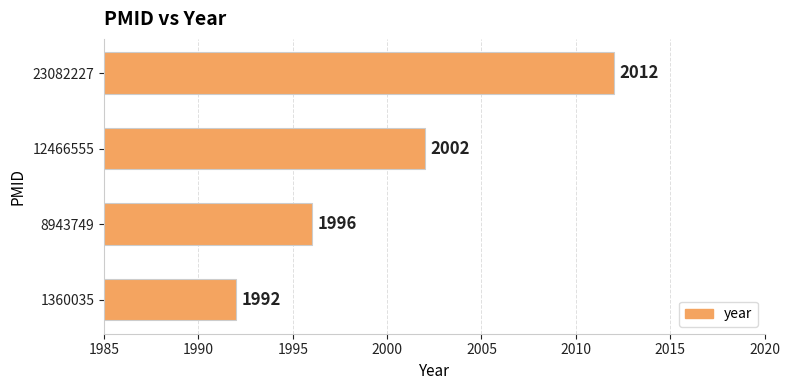

What is the difference between the maximum and second lowest values?

16